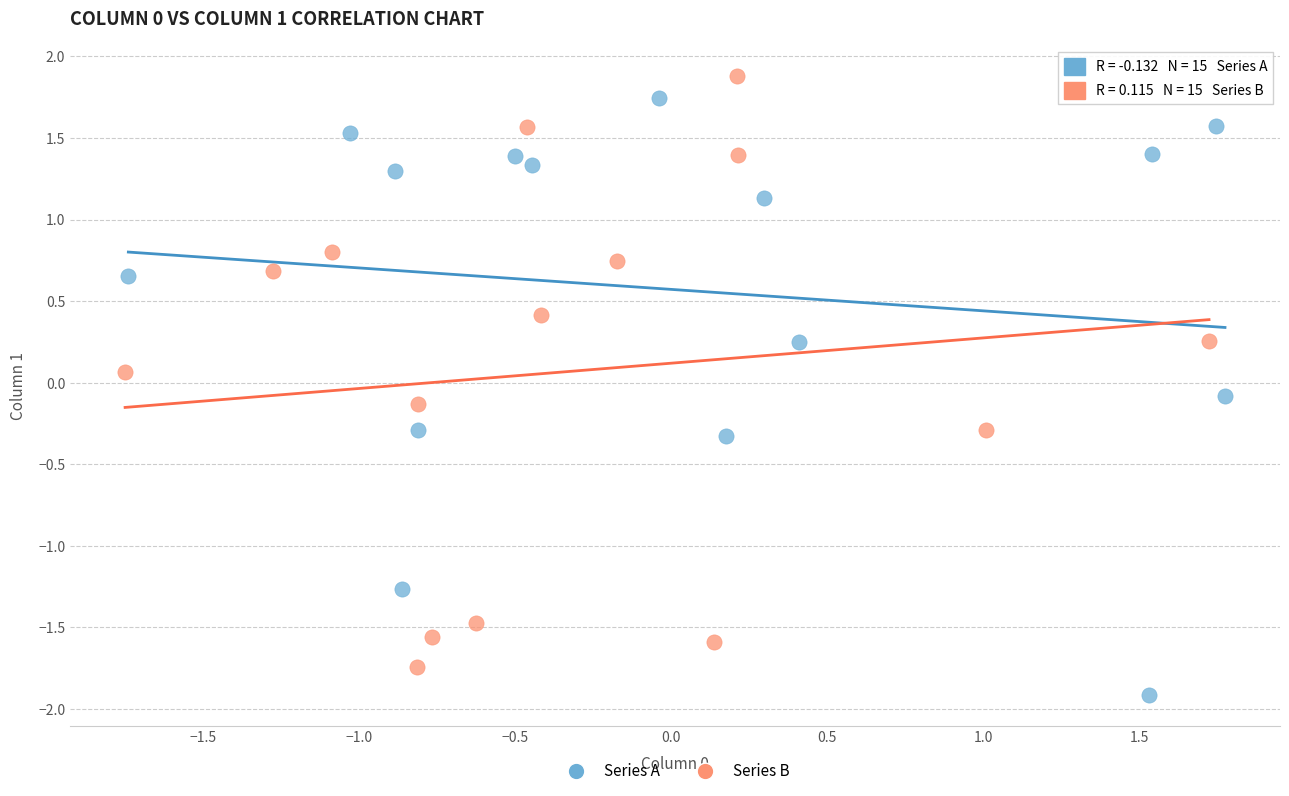

Which series contains the lowest Y value?

Series A